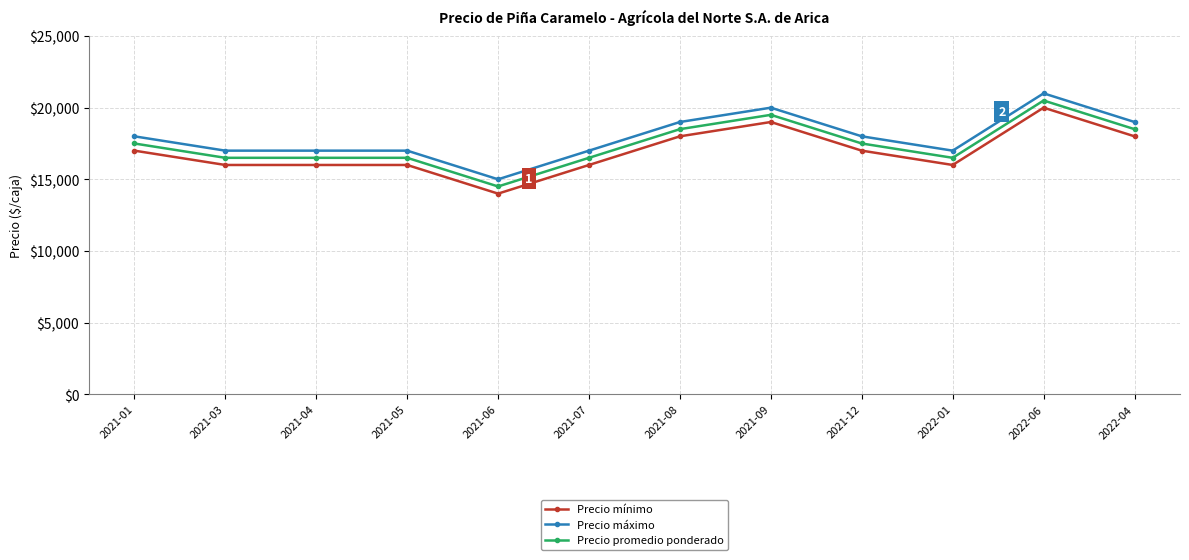

What is the difference between the highest and lowest values at 2021-01?

1000